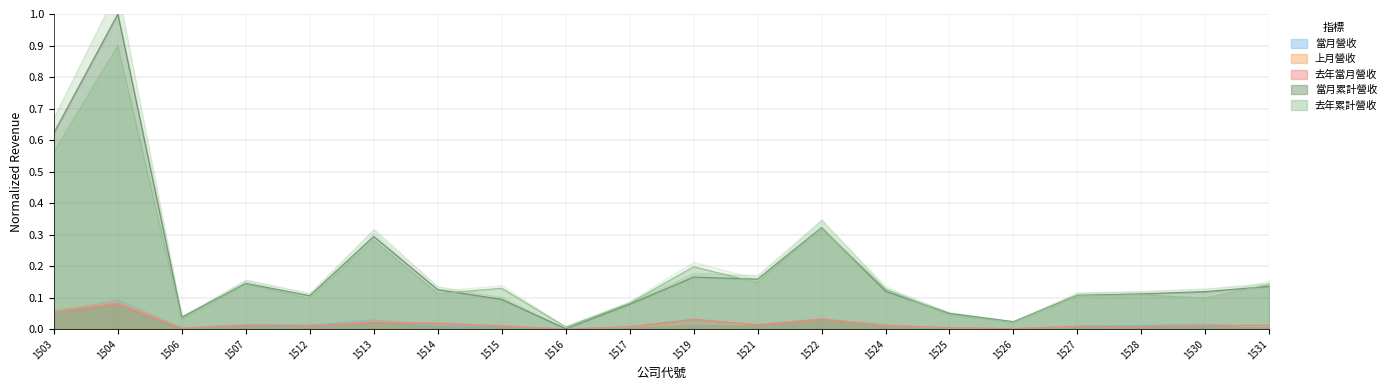

True or false: 當月累計營收 and 上月營收 intersect in this chart.

False